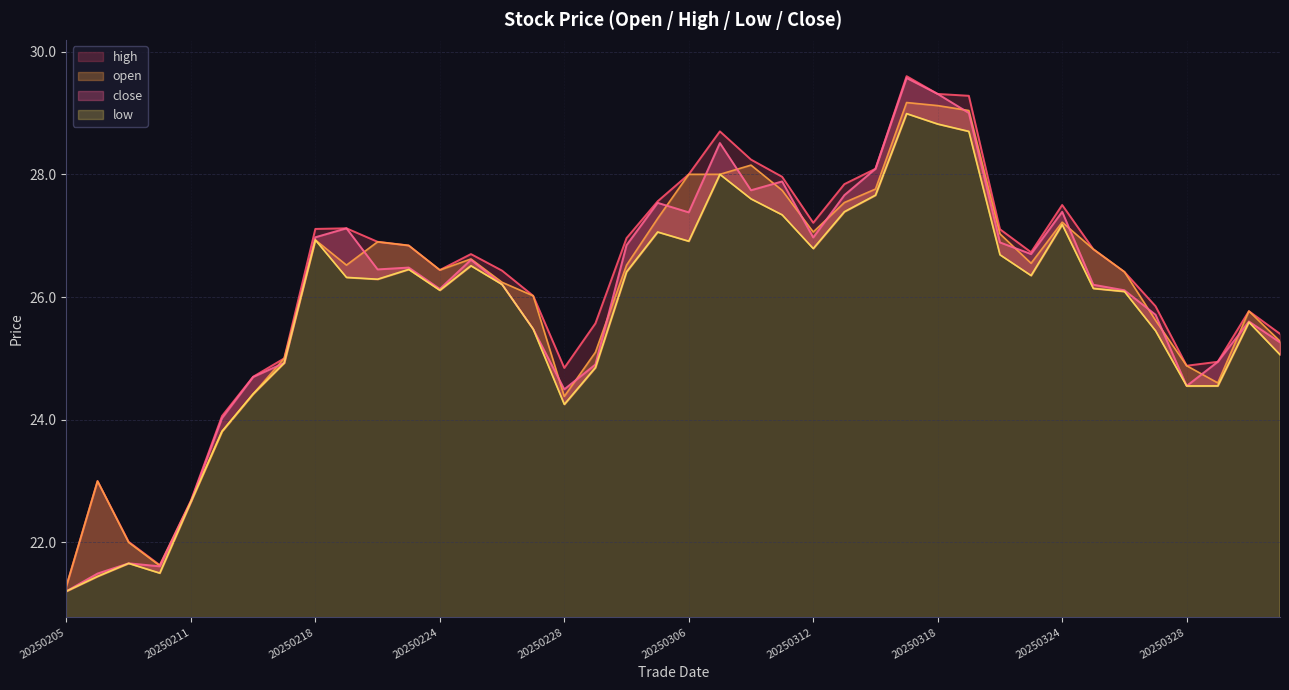

At which category does the chart reach its peak across all series?

20250317